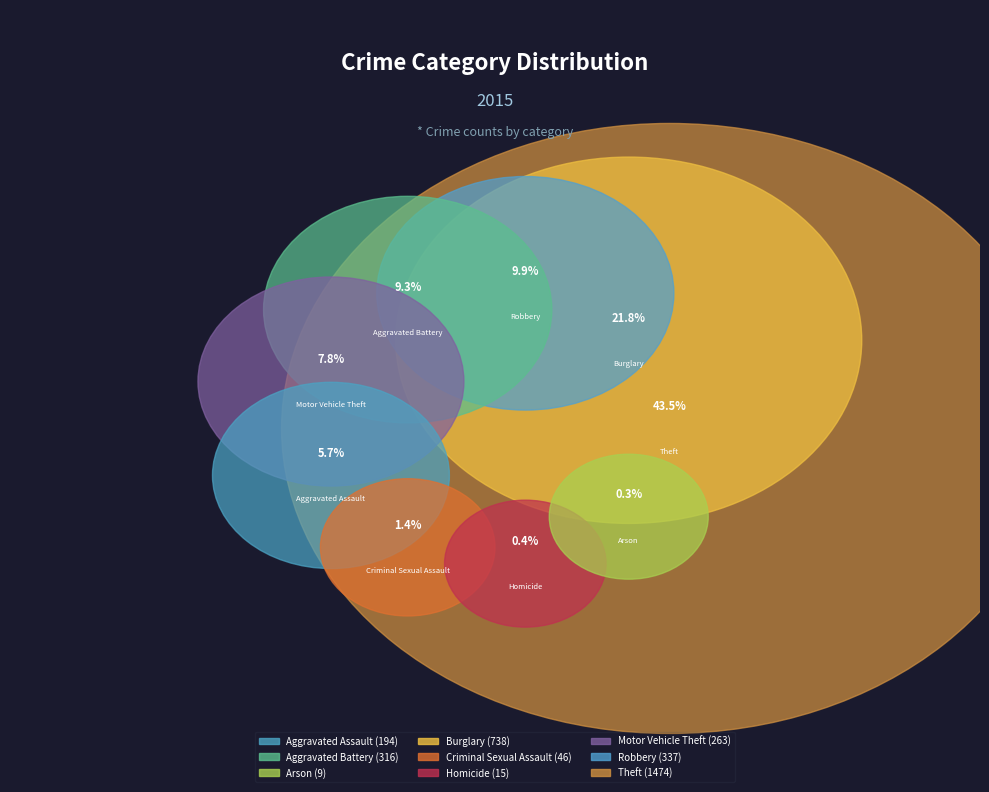

Is it true that Burglary is 16% of the pie?

False